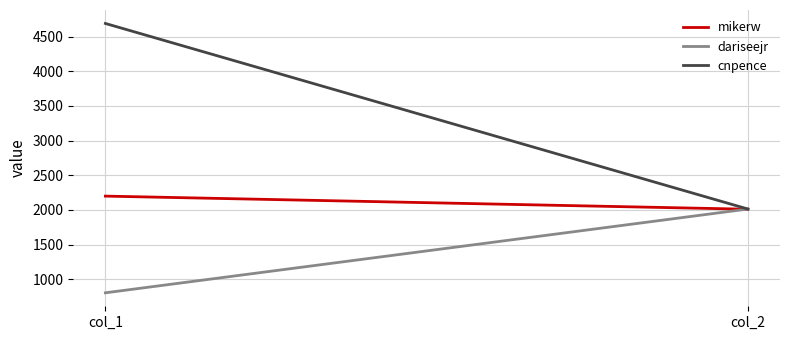

Reading left to right, list all the values displayed in this chart.

mikerw: col_1=2200	col_2=2011
dariseejr: col_1=806	col_2=2014
cnpence: col_1=4689	col_2=2014